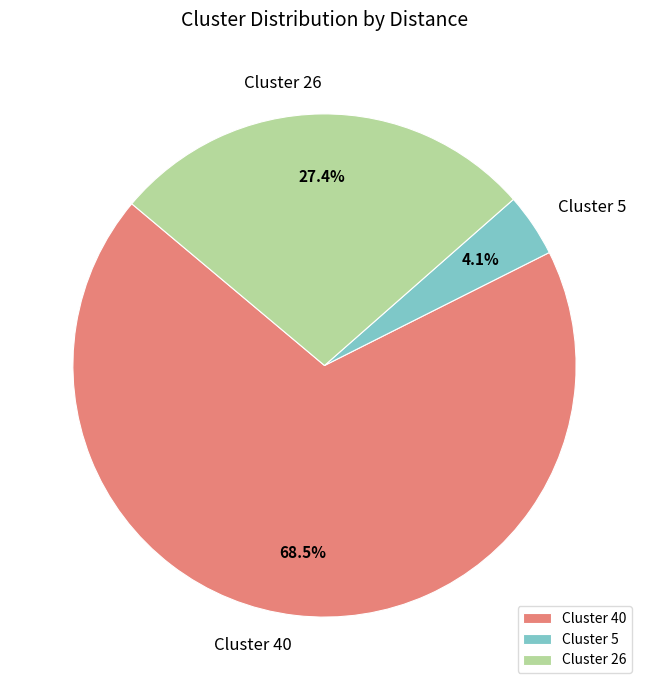

Which slice represents more than half of the pie?

Cluster 40